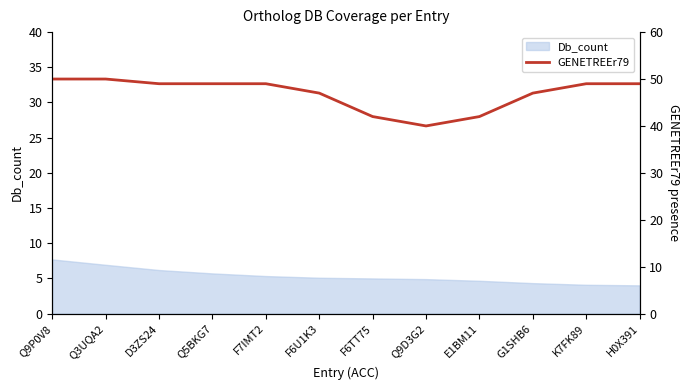

Is it true that Db_count equals 5.3 at F7IMT2?

True